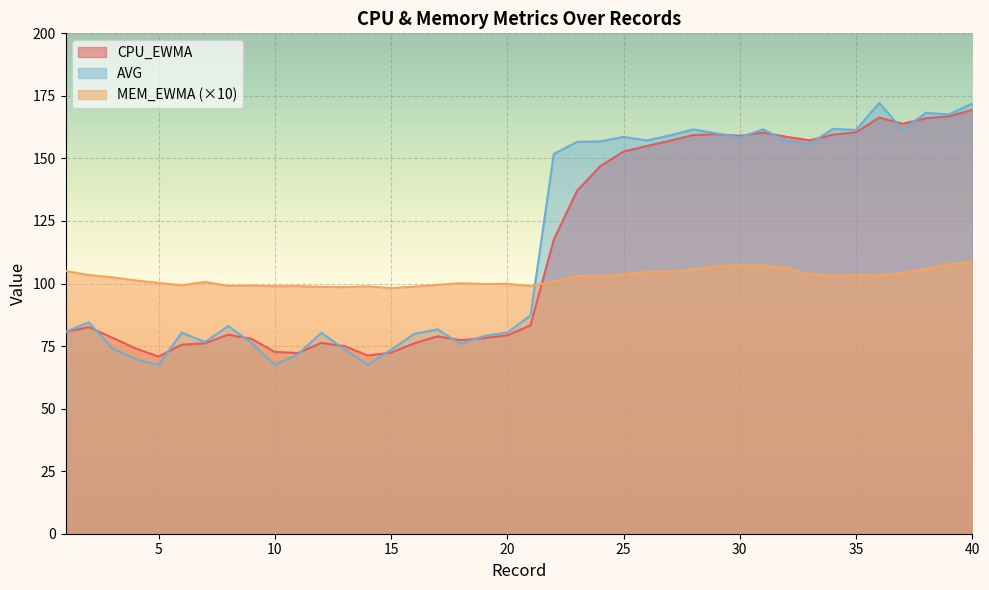

Reading left to right, what are all the values shown in this chart?

CPU_EWMA: 1=80.7	2=82.6	3=78.4	4=74.1	5=70.8	6=75.6	7=76.1	8=79.6	9=77.9	10=72.7	11=72.2	12=76.3	13=75.0	14=71.2	15=72.4	16=76.1	17=78.9	18=77.3	19=78.2	20=79.3	21=83.3	22=117.5	23=137.1	24=146.9	25=152.8	26=155.0	27=157.1	28=159.3	29=159.7	30=159.0	31=160.3	32=158.7	33=157.2	34=159.5	35=160.5	36=166.3	37=163.9	38=166.0	39=166.8	40=169.4
MEM_EWMA: 1=105.0	2=103.4	3=102.5	4=101.2	5=100.2	6=99.3	7=100.7	8=99.0	9=99.2	10=98.9	11=99.0	12=98.7	13=98.5	14=98.9	15=98.1	16=98.8	17=99.5	18=100.1	19=99.8	20=99.9	21=98.9	22=100.8	23=103.1	24=102.8	25=103.7	26=104.7	27=104.7	28=105.6	29=107.0	30=107.3	31=107.2	32=106.1	33=103.9	34=103.1	35=103.4	36=103.3	37=104.2	38=105.7	39=107.8	40=108.7
AVG_CPU: 1=80.7	2=84.5	3=74.2	4=69.8	5=67.4	6=80.3	7=76.6	8=83.0	9=76.2	10=67.5	11=71.8	12=80.3	13=73.7	14=67.5	15=73.5	16=79.9	17=81.7	18=75.8	19=79.0	20=80.4	21=87.2	22=151.8	23=156.6	24=156.8	25=158.6	26=157.2	27=159.2	28=161.6	29=160.0	30=158.4	31=161.6	32=157.0	33=155.8	34=161.8	35=161.4	36=172.2	37=161.4	38=168.2	39=167.6	40=172.0